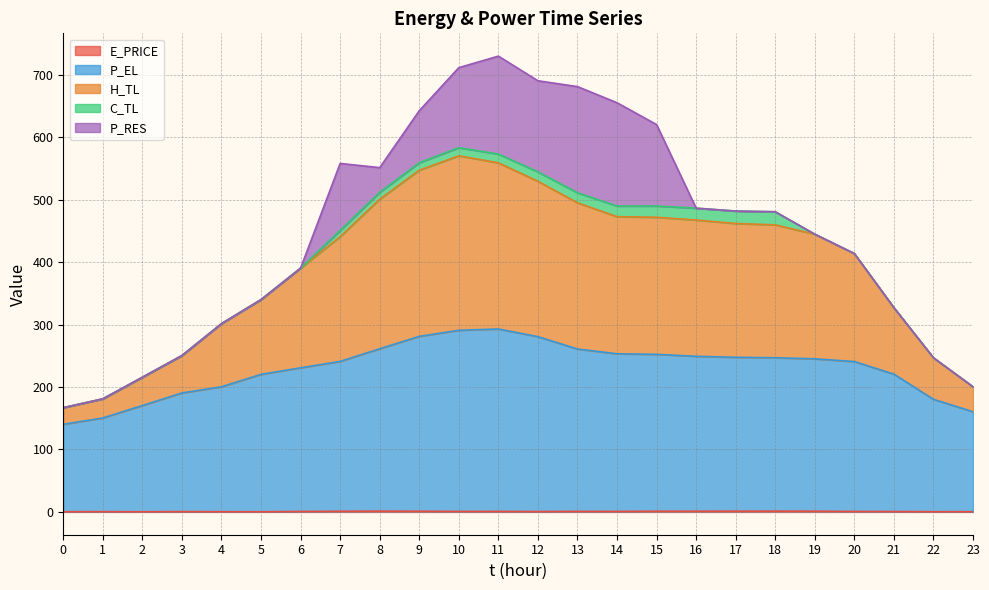

How many lines are shown in the chart?

5